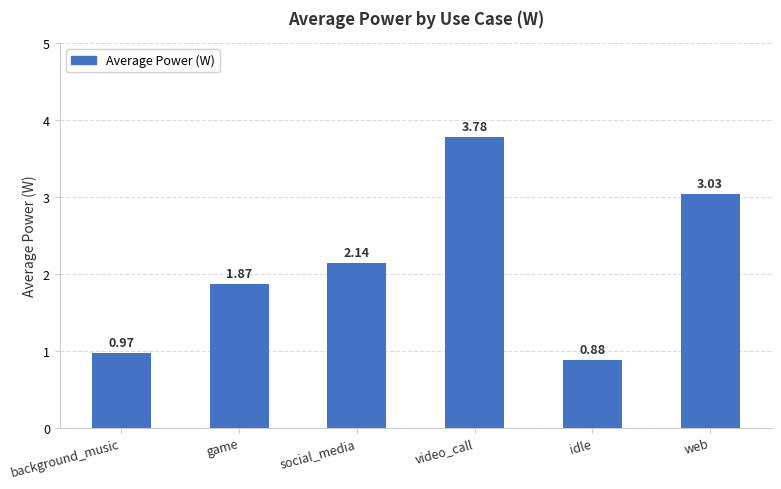

What is the change in value from social_media to web?

+0.9